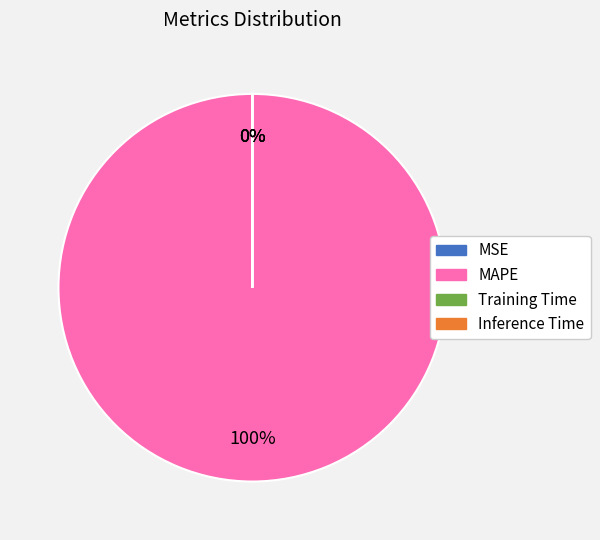

Is there a majority slice in this chart?

Yes